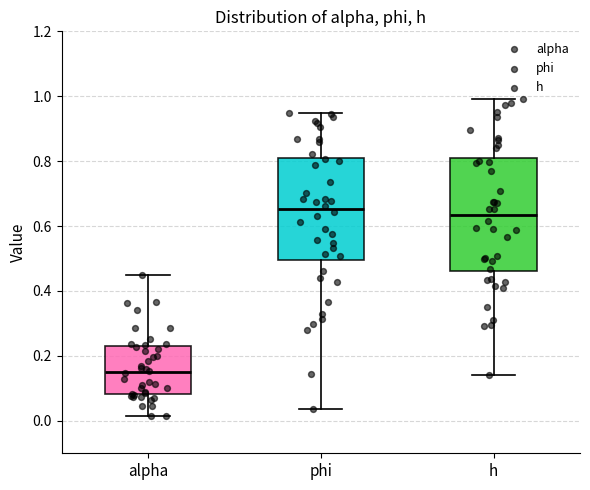

Reading left to right, read every box against the y-axis: the position of its median line, the range the box covers, and the ends of its whiskers. The values are not printed on the chart, so give them approximately, as read against the axis.

alpha: median 0.16, box 0.08 to 0.22, whiskers 0.02 to 0.46
phi: median 0.66, box 0.50 to 0.80, whiskers 0.04 to 0.94
h: median 0.64, box 0.46 to 0.82, whiskers 0.14 to 1.00